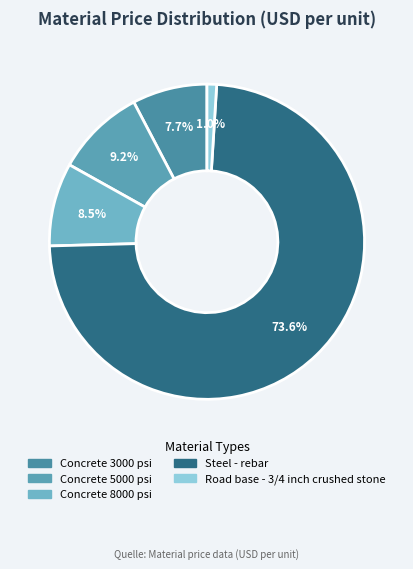

Is it true that Concrete 3000 psi is 18% of the pie?

False